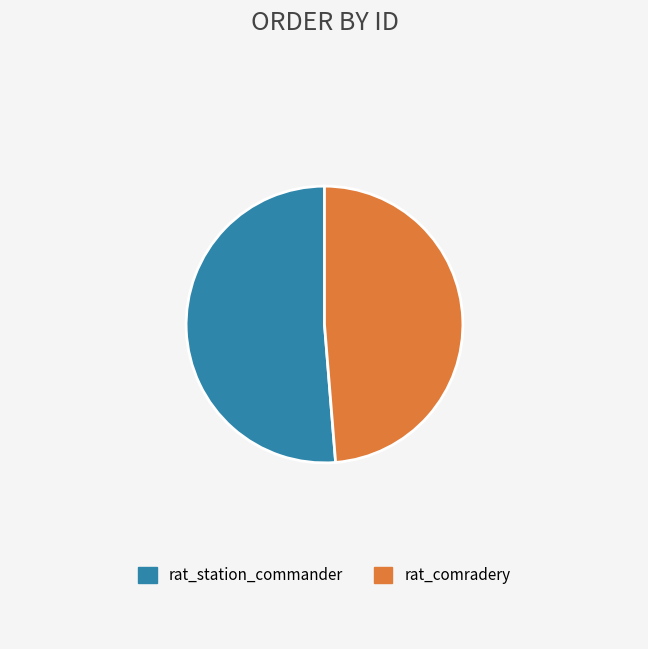

How many segments does this pie chart have?

2